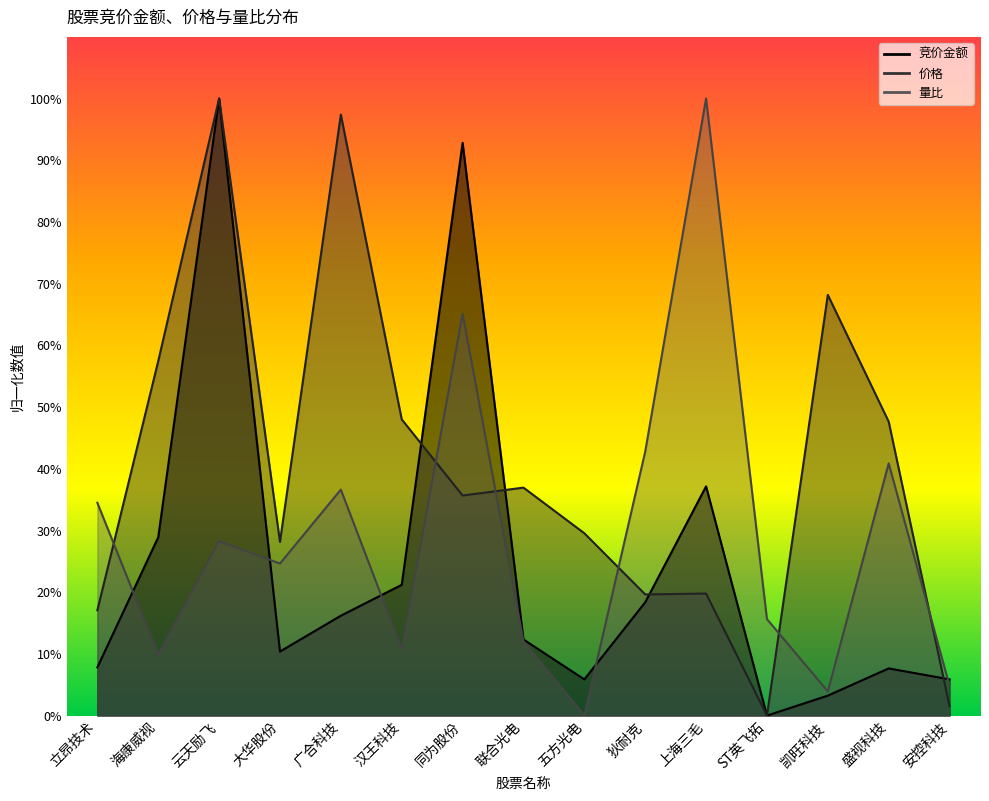

The 竞价金额 series shows 9.3 at 五方光电. True or false?

False